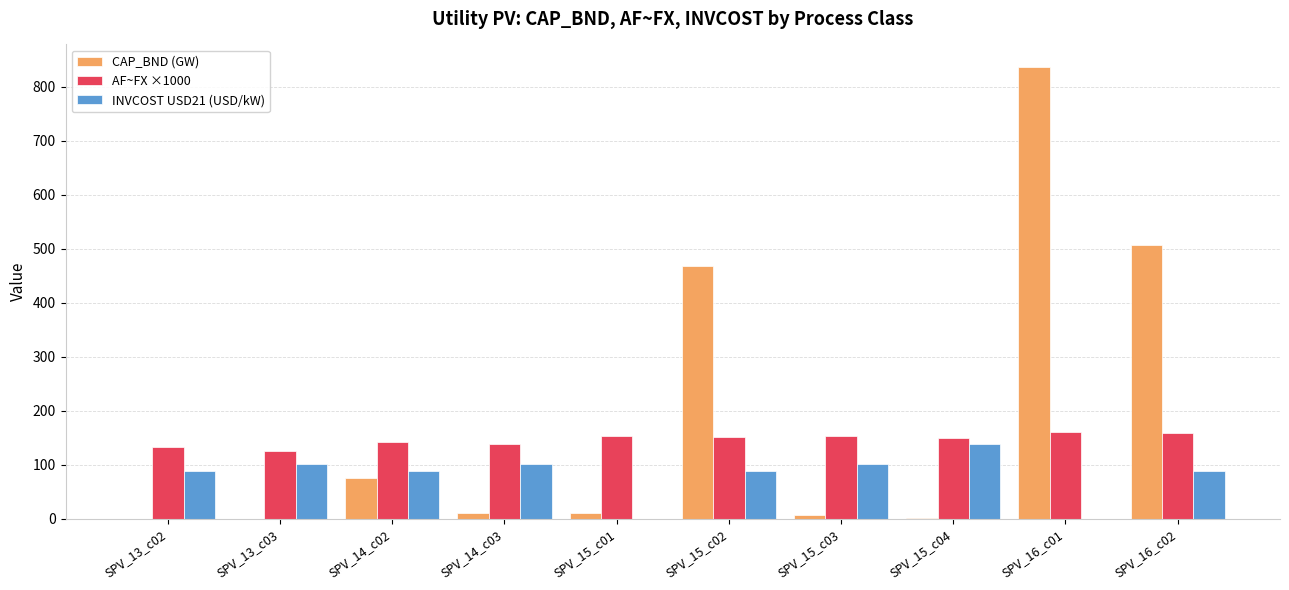

What is the maximum value shown in the chart?

836.5